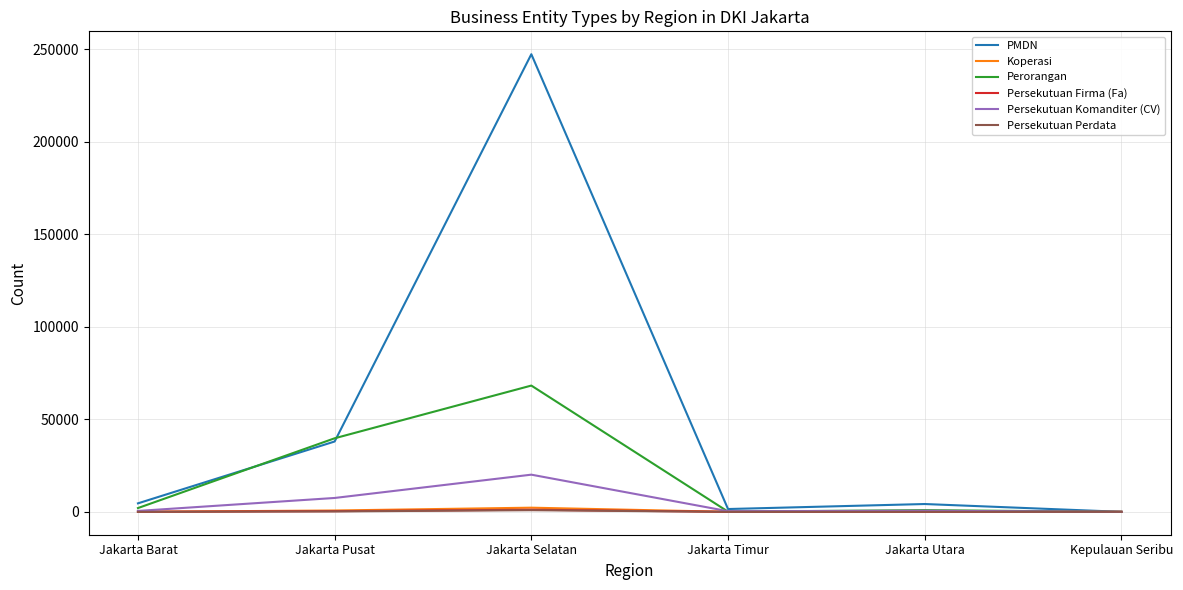

Which series has the largest total across all categories?

PMDN